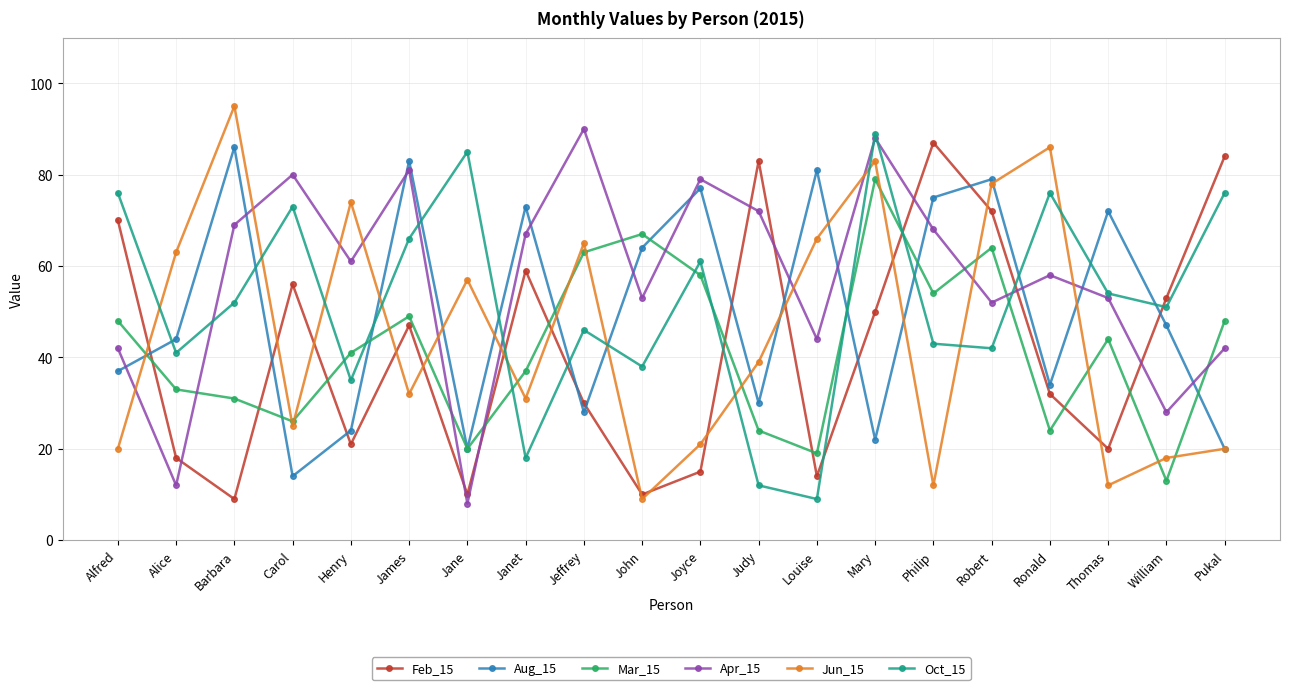

What is the difference between the highest and lowest values at Carol?

66